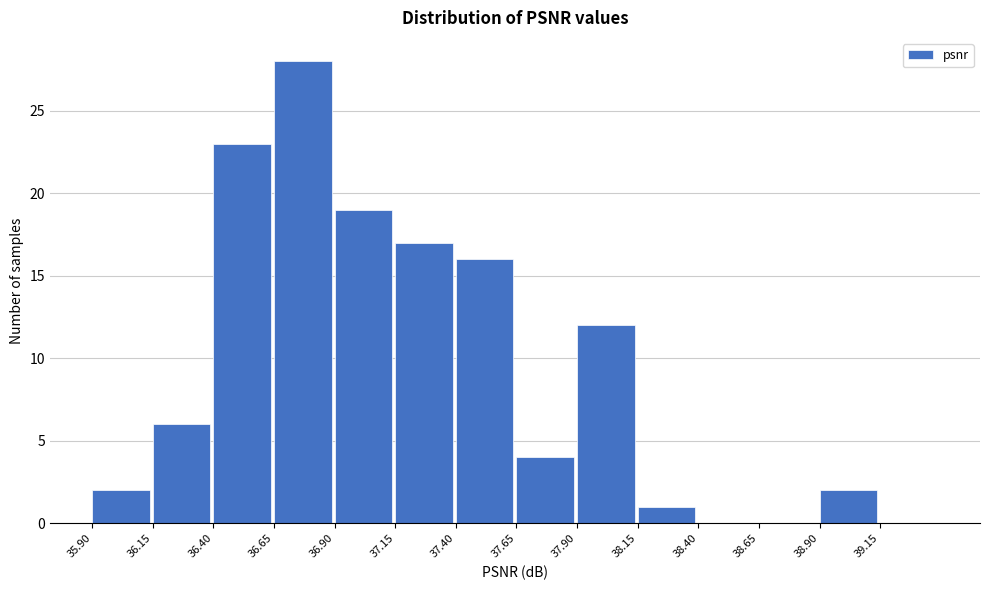

What is the height of the bar covering 37.90 to 38.15 on the x-axis? The values are not printed on the chart, so give them approximately, as read against the axis.

12